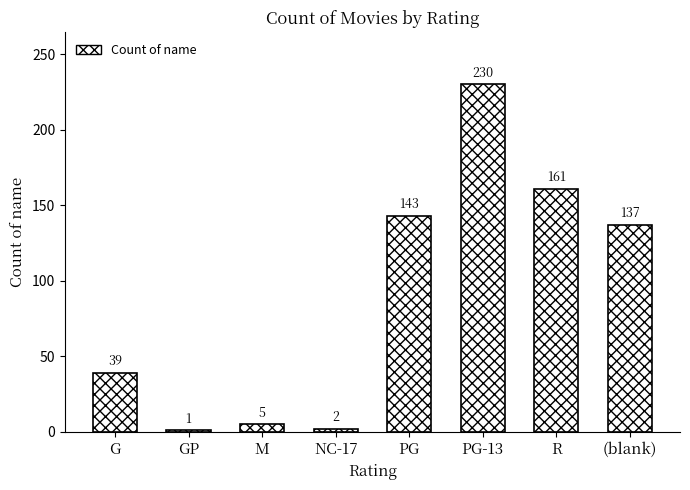

What is the value of the 7th bar from the left?

161